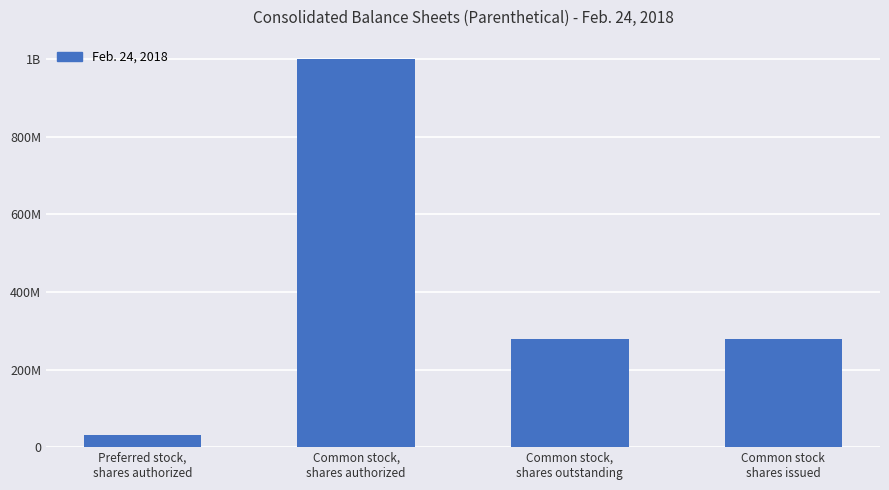

Does the chart contain any negative values?

No